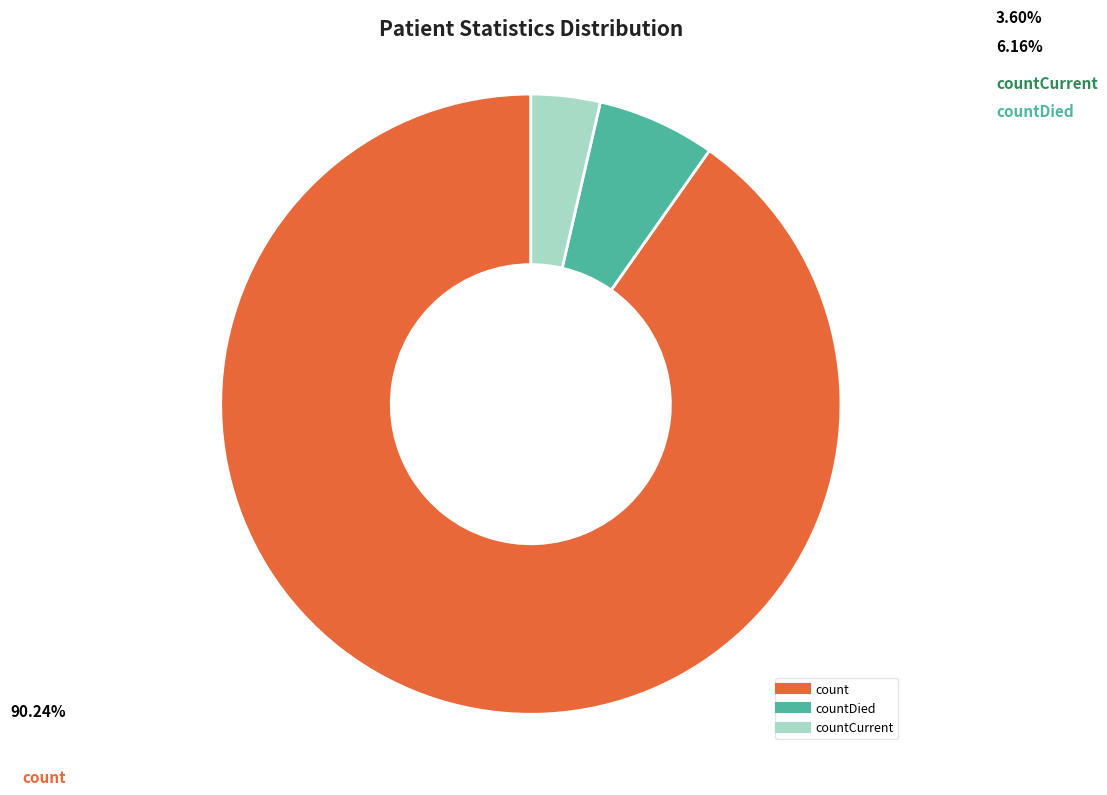

Is there a majority slice in this chart?

Yes